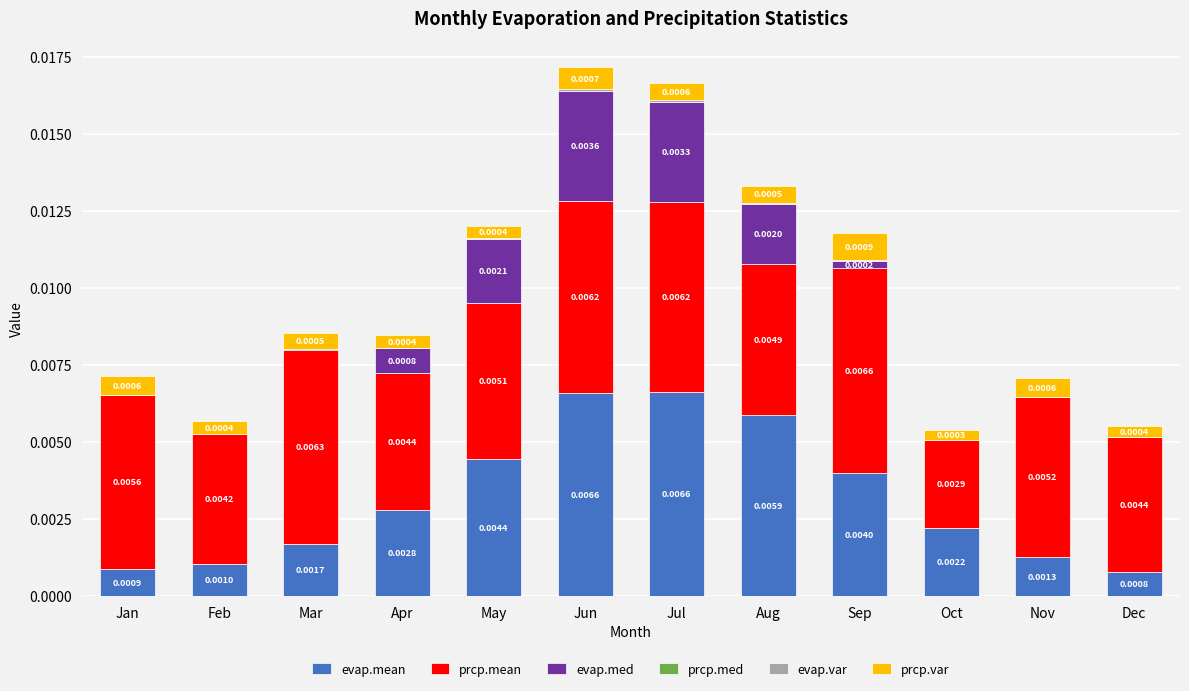

At which category is the sum across all series the highest?

Jun